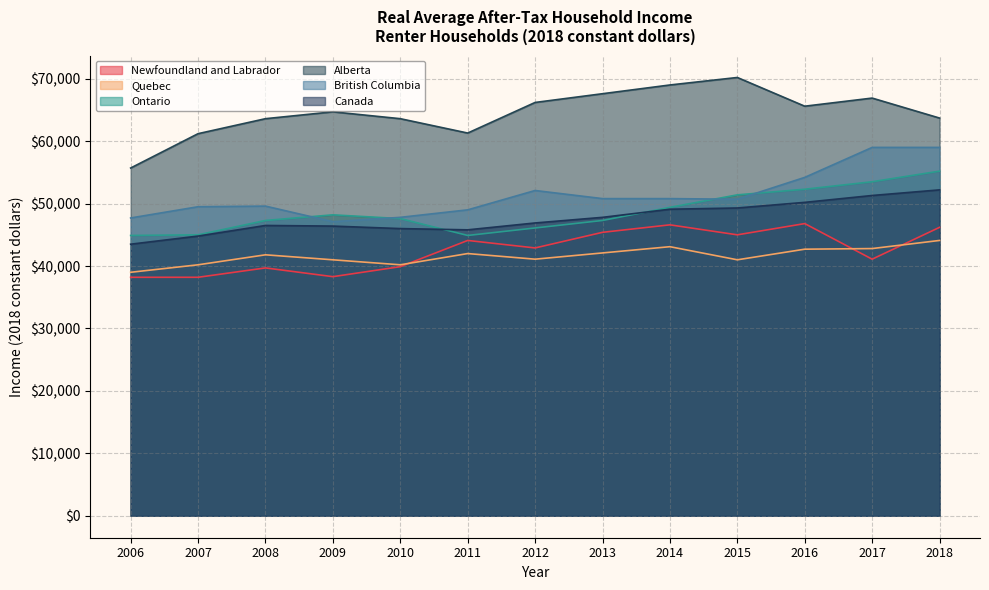

The Ontario series shows 47300 at 2013. True or false?

True